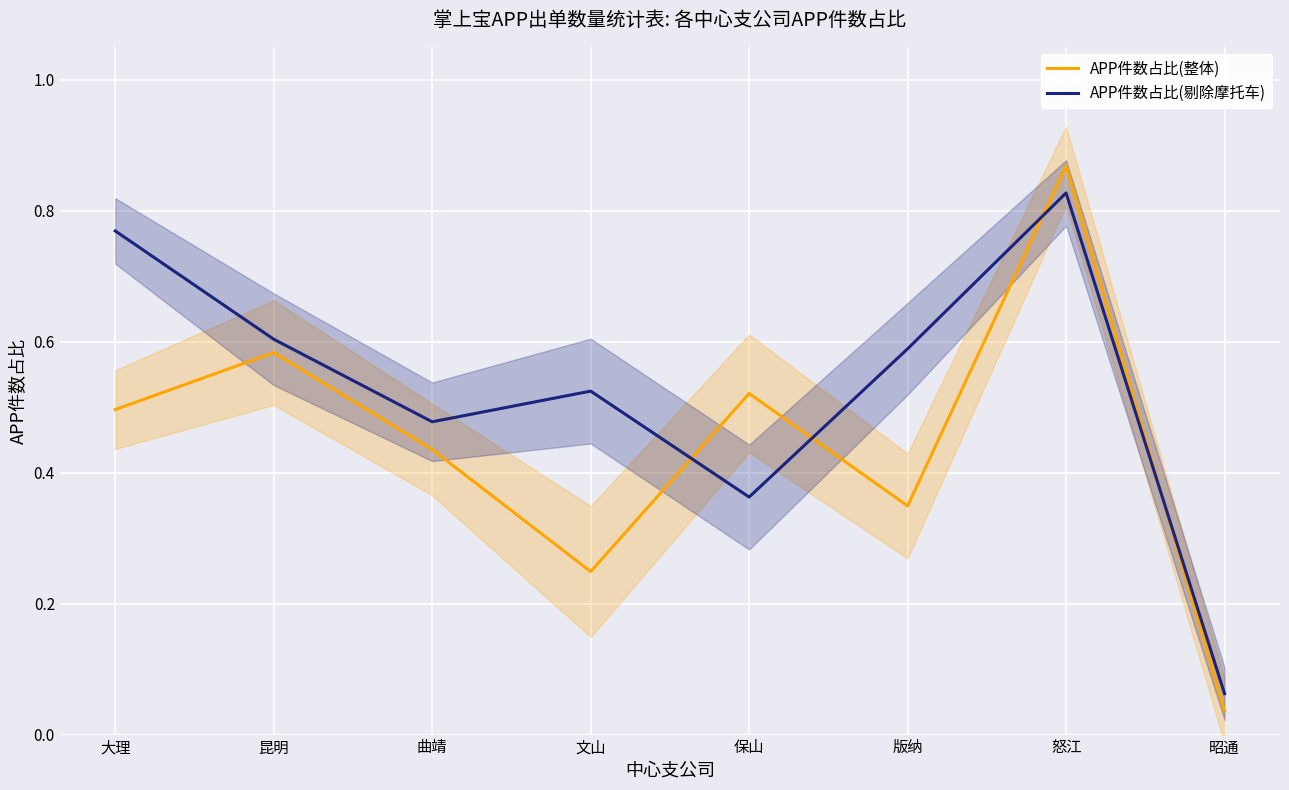

Between which two adjacent categories do APP件数占比(剔除摩托车) and APP件数占比(整体) first intersect?

文山 and 保山